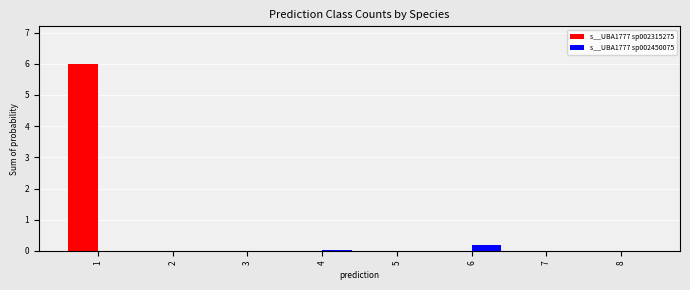

What are all the series names shown in the legend?

s__UBA1777 sp002315275, s__UBA1777 sp002450075